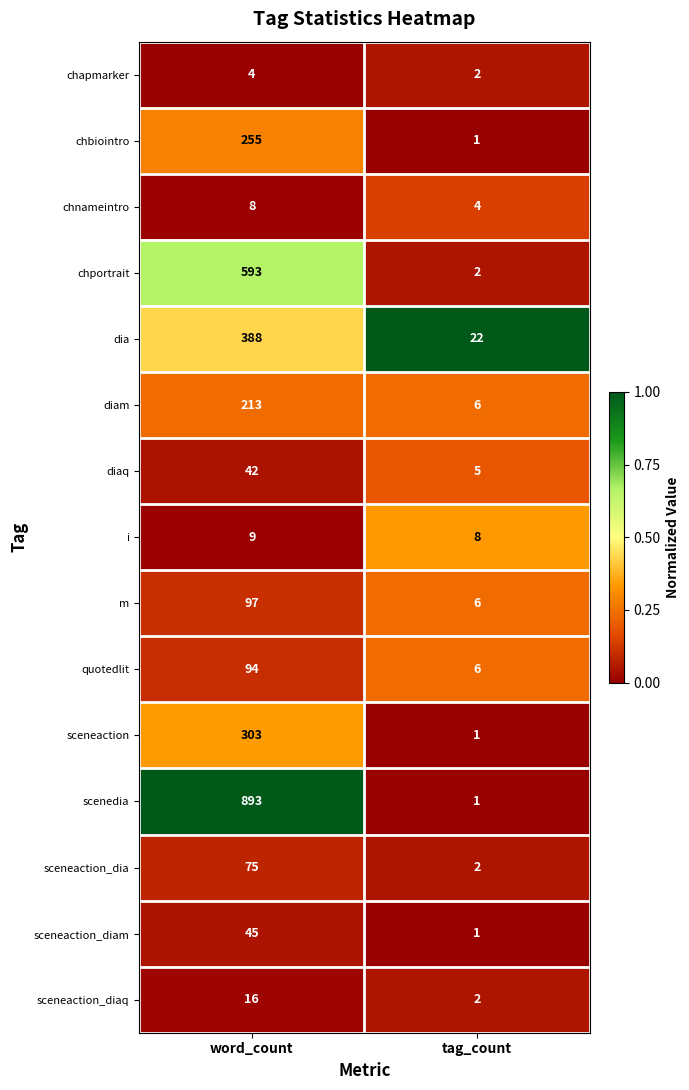

At which label does chnameintro reach its minimum?

tag_count